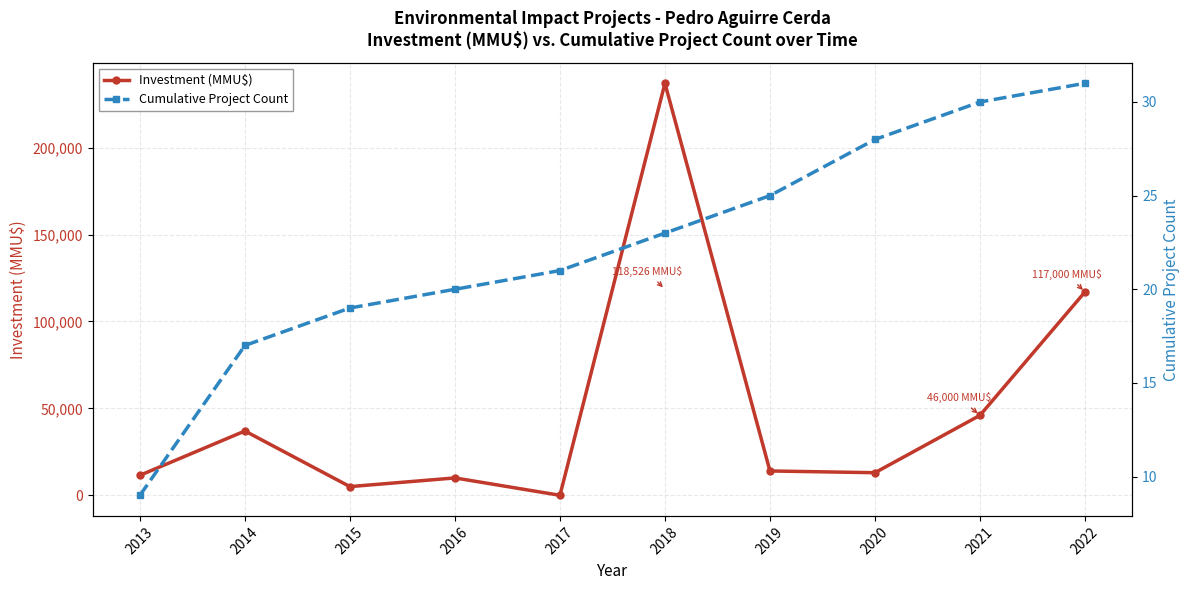

What is the difference between the maximum and minimum values in the Investment (MMU$) series?

237052